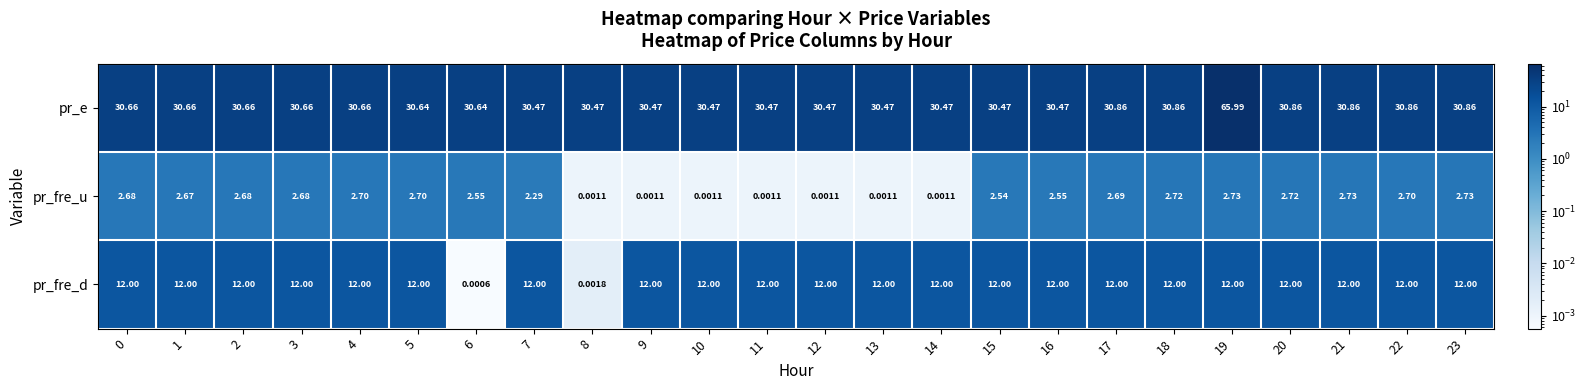

What is the total value across all series at 6?

33.2